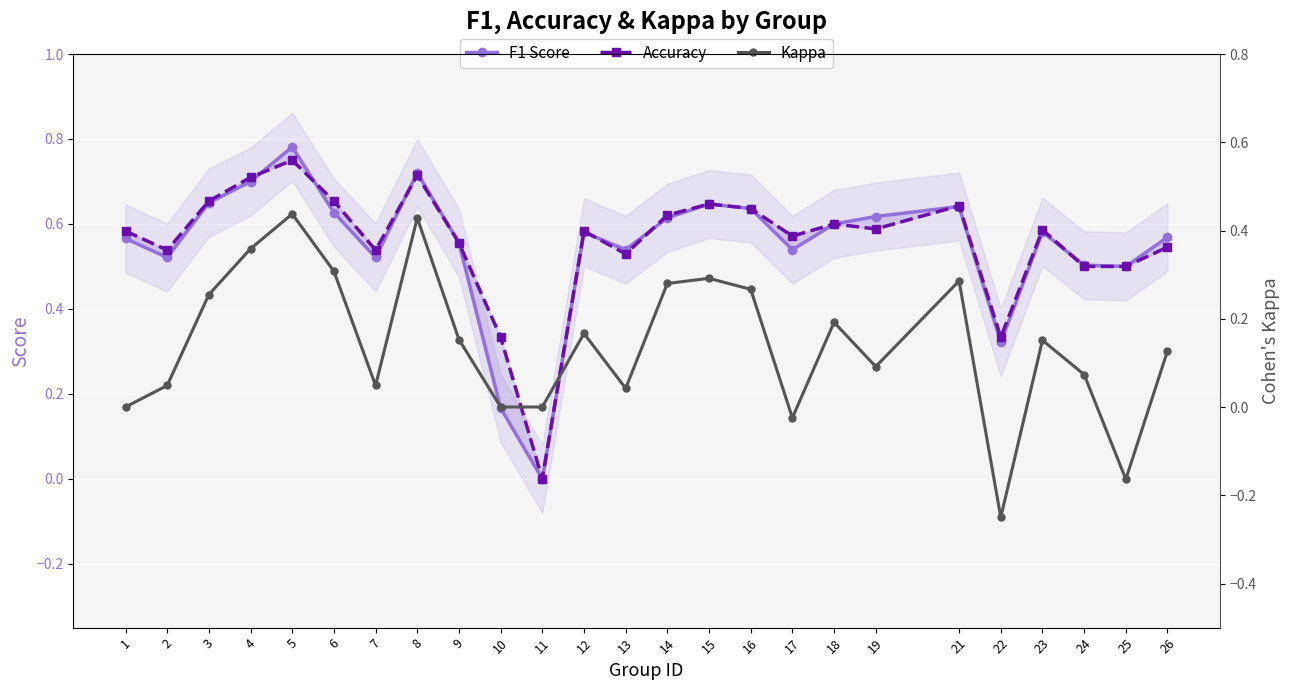

True or false: Kappa and F1 Score intersect in this chart.

False